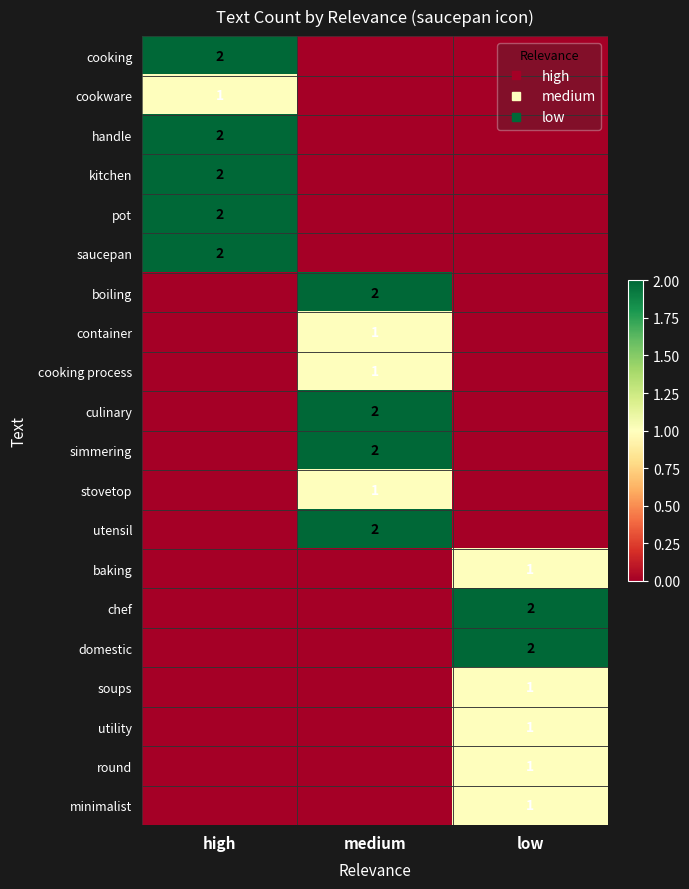

What is the sum of all handle values?

2